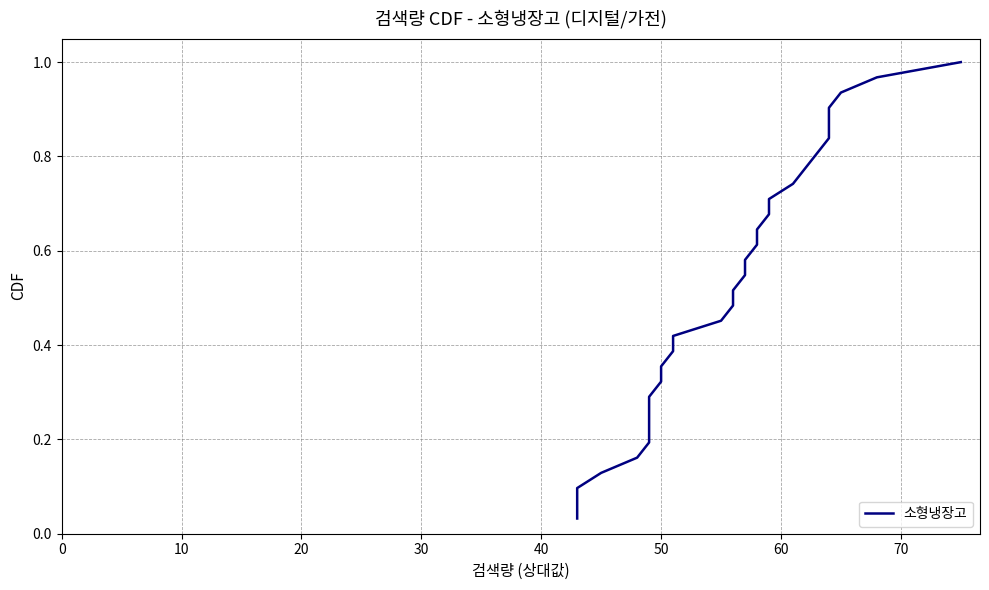

How many series are shown in this chart?

1